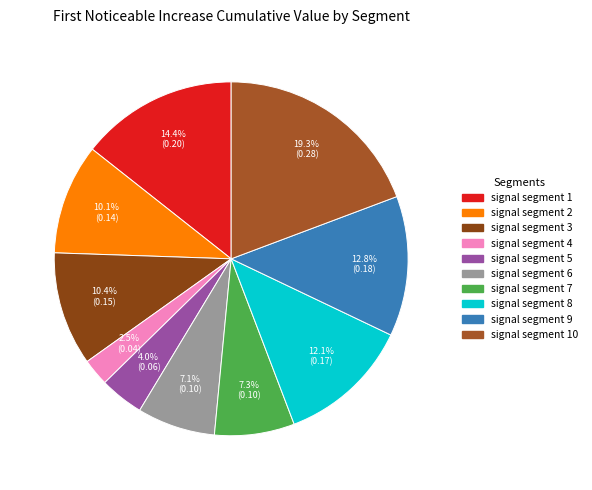

Count the number of slices in the pie.

10